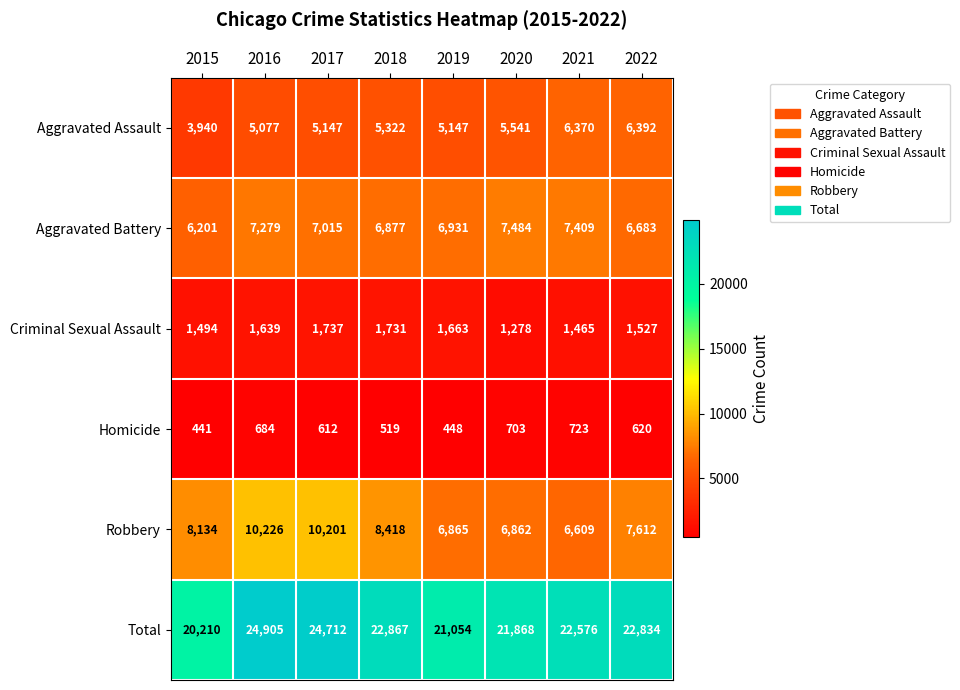

What is the smallest value displayed?

441